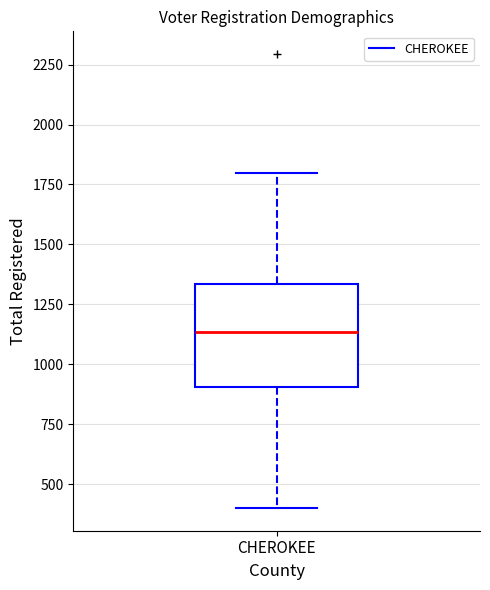

Read this box plot against the y-axis: the position of the median line, the range covered by the box, and the ends of both whiskers. The values are not printed on the chart, so give them approximately, as read against the axis.

median 1150, box 900 to 1350, whiskers 400 to 1800